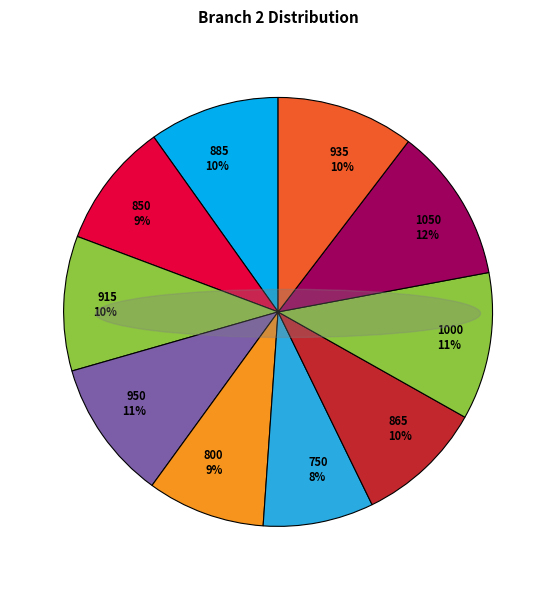

To the nearest percent, what portion does 850 represent?

9%